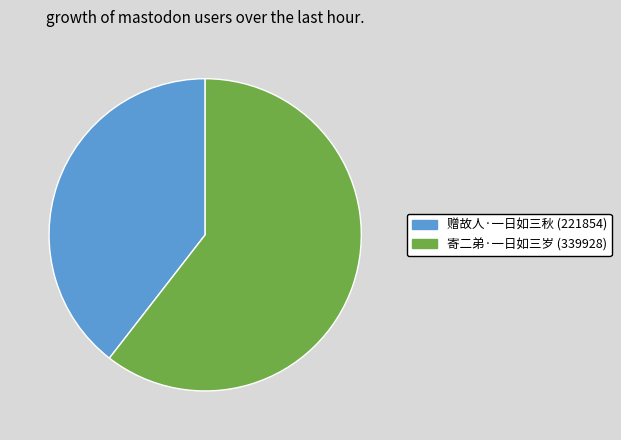

Which slice is the smallest?

赠故人·一日如三秋